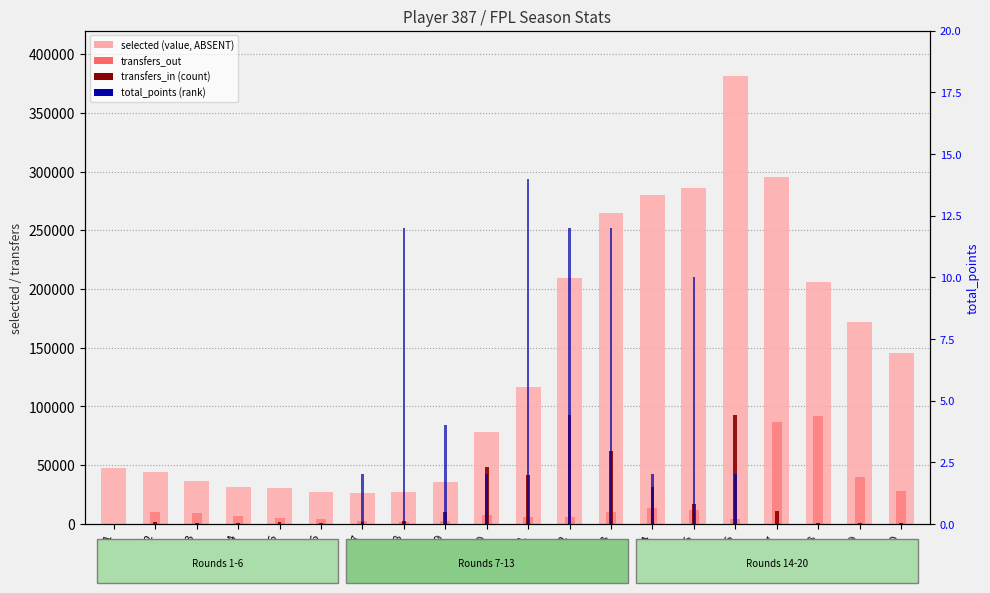

Between 17 and 20, which is larger?

17